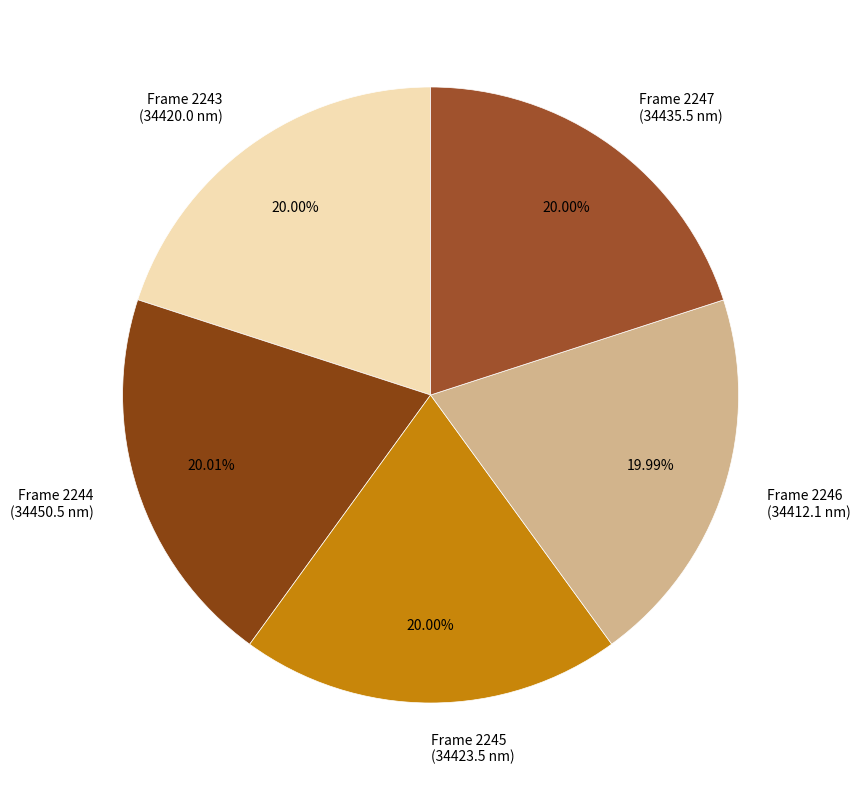

Combined, do Frame 2244 (34450.5 nm) and Frame 2245 (34423.5 nm) account for over 50%?

No